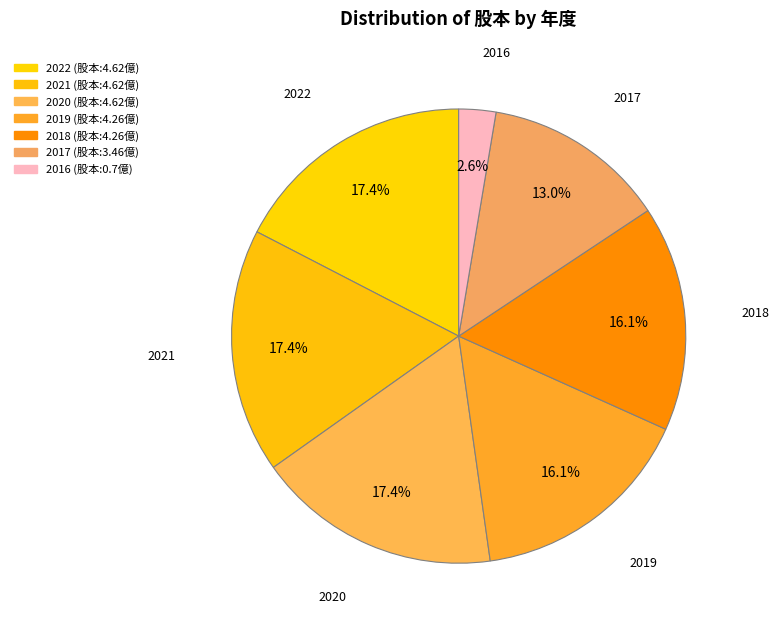

Which category has the smallest portion of the pie?

2016